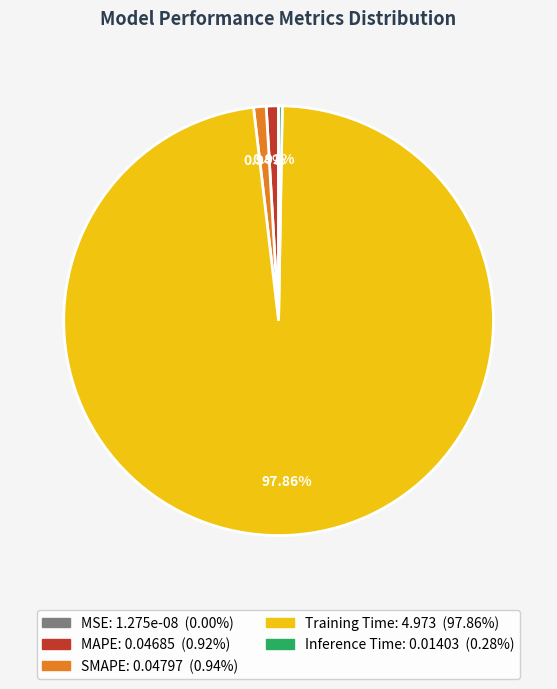

Is Training Time the majority of the pie?

Yes